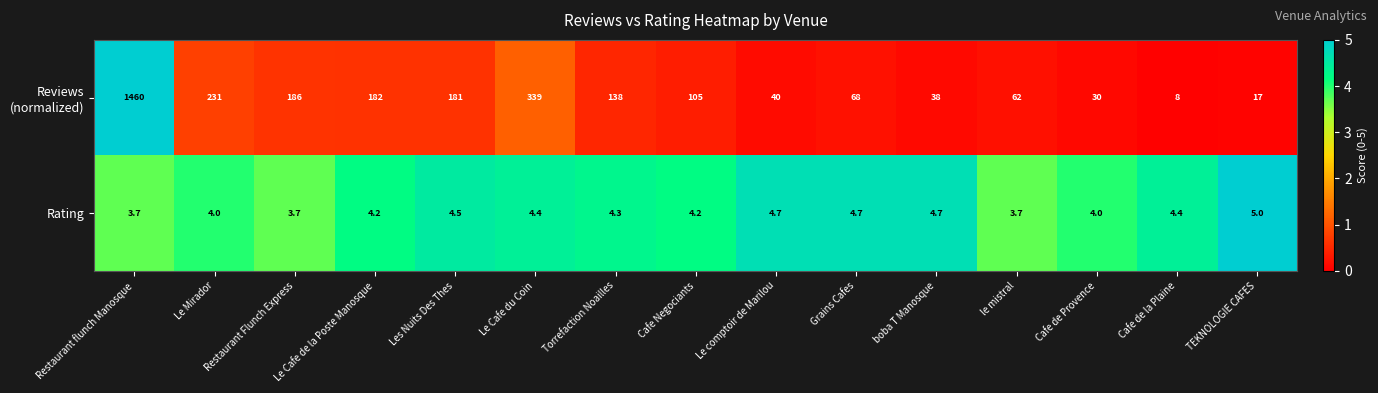

Count the Rating values in the range 4 to 5.

12